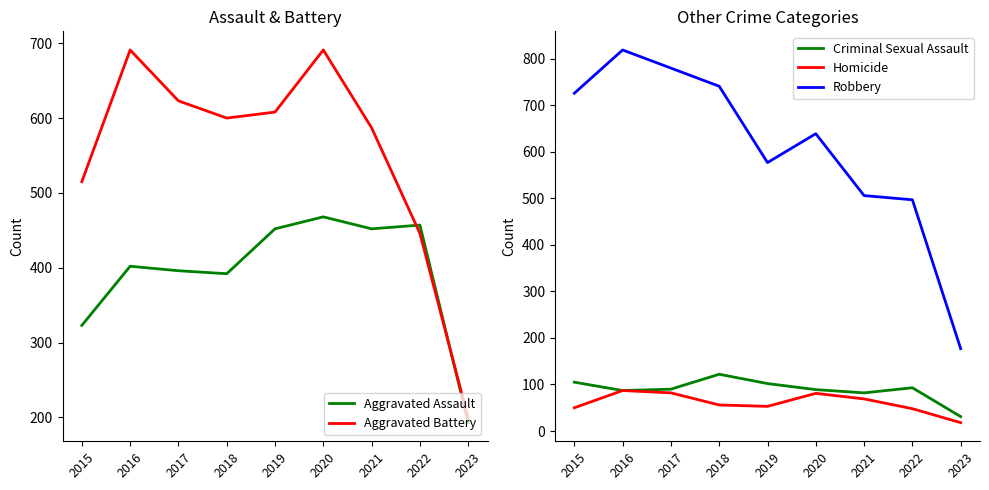

Where is Aggravated Battery nearest to the value 445?

2022